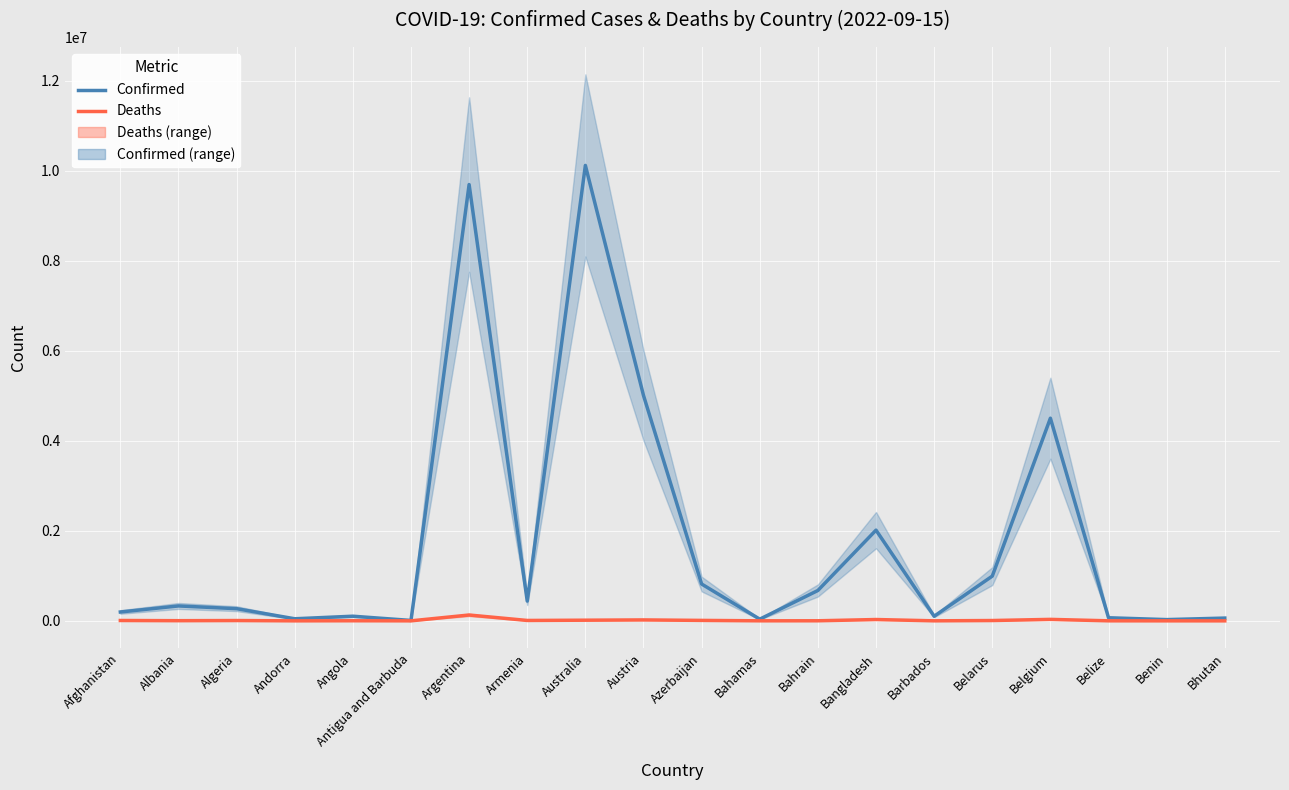

What is the maximum value for Deaths?

129830